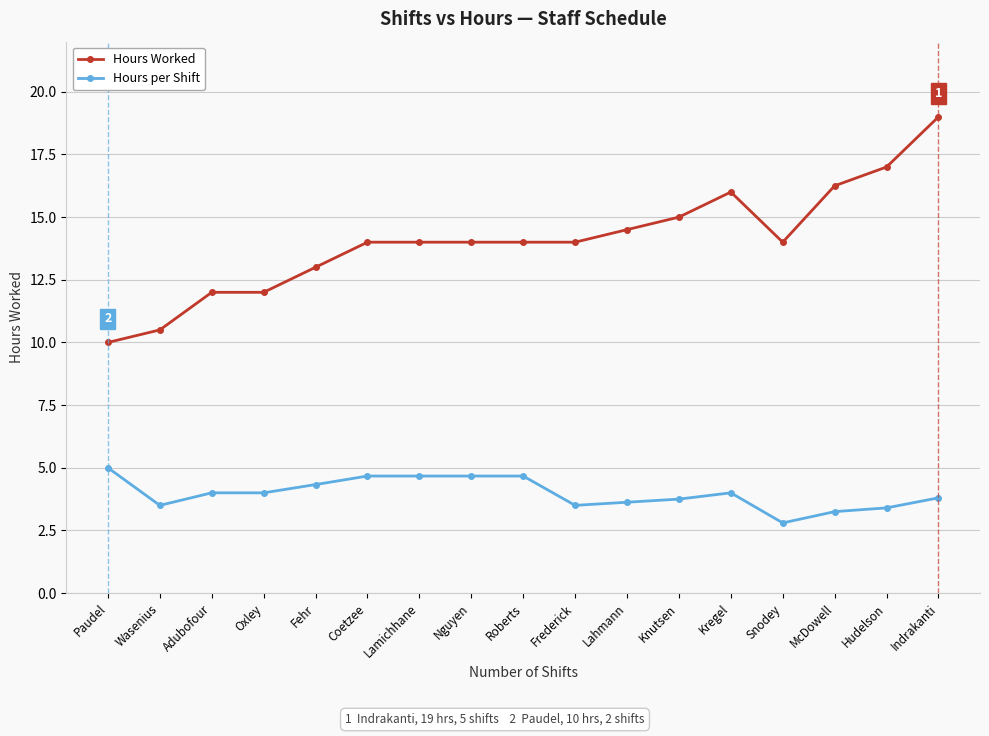

At Wasenius, list the series in order from smallest to largest.

Hours per Shift, Hours Worked